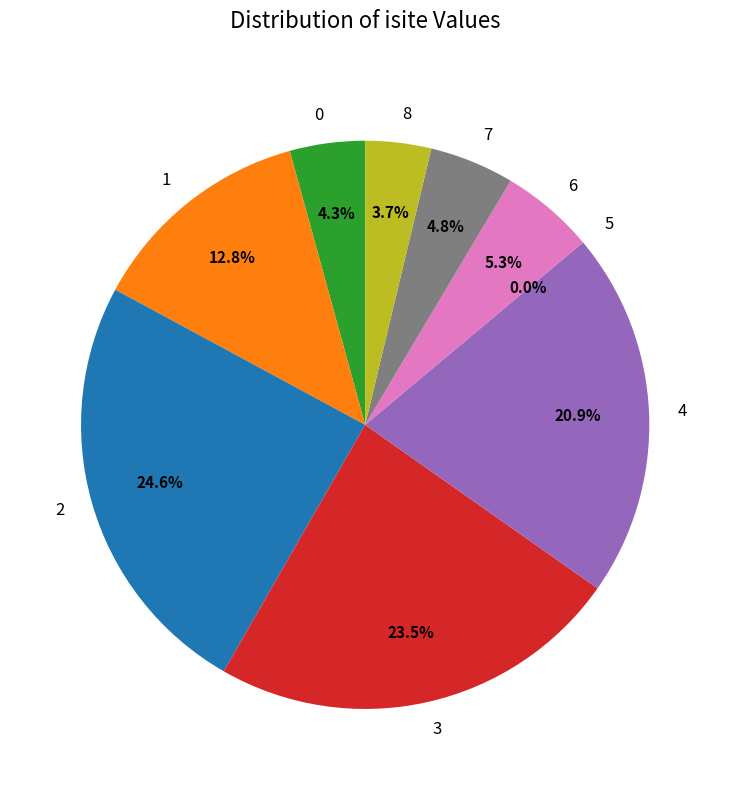

Combined, what portion of the pie is 6 and 5?

5.3%